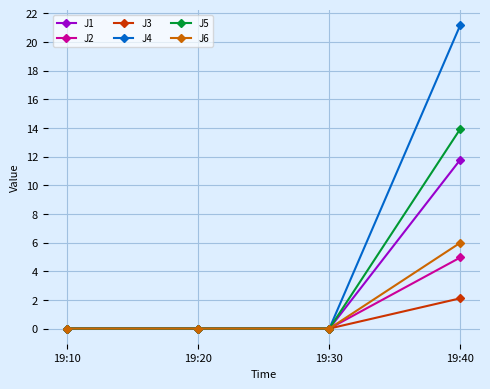

Reading left to right, extract all data points from this chart.

J1: 19:10=0.0	19:20=0.0	19:30=0.0	19:40=11.8
J2: 19:10=0.0	19:20=0.0	19:30=0.0	19:40=5.0
J3: 19:10=0.0	19:20=0.0	19:30=0.0	19:40=2.1
J4: 19:10=0.0	19:20=0.0	19:30=0.0	19:40=21.2
J5: 19:10=0.0	19:20=0.0	19:30=0.0	19:40=13.9
J6: 19:10=0.0	19:20=0.0	19:30=0.0	19:40=6.0